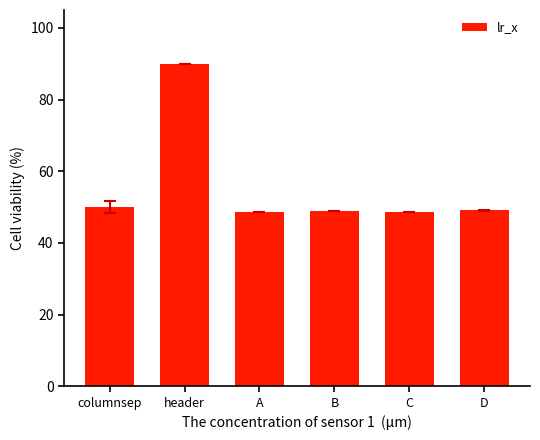

What is the ratio of the value at columnsep to the value at D?

1.0